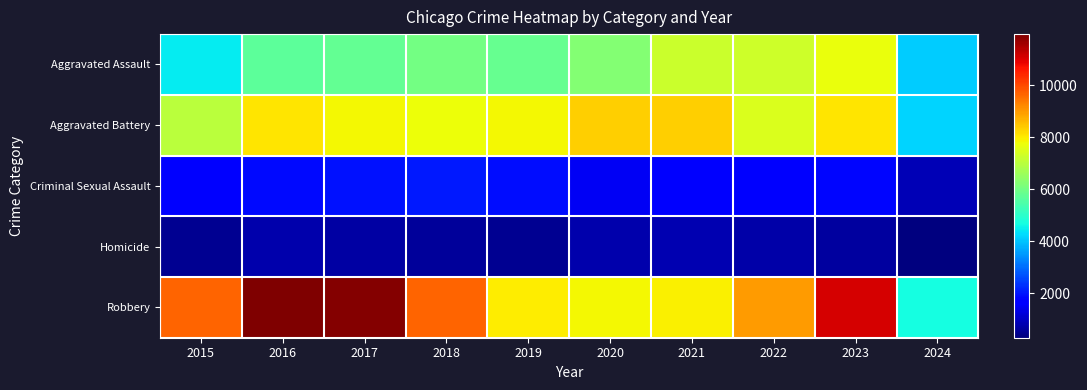

What is the total value across all series at 2015?

23334